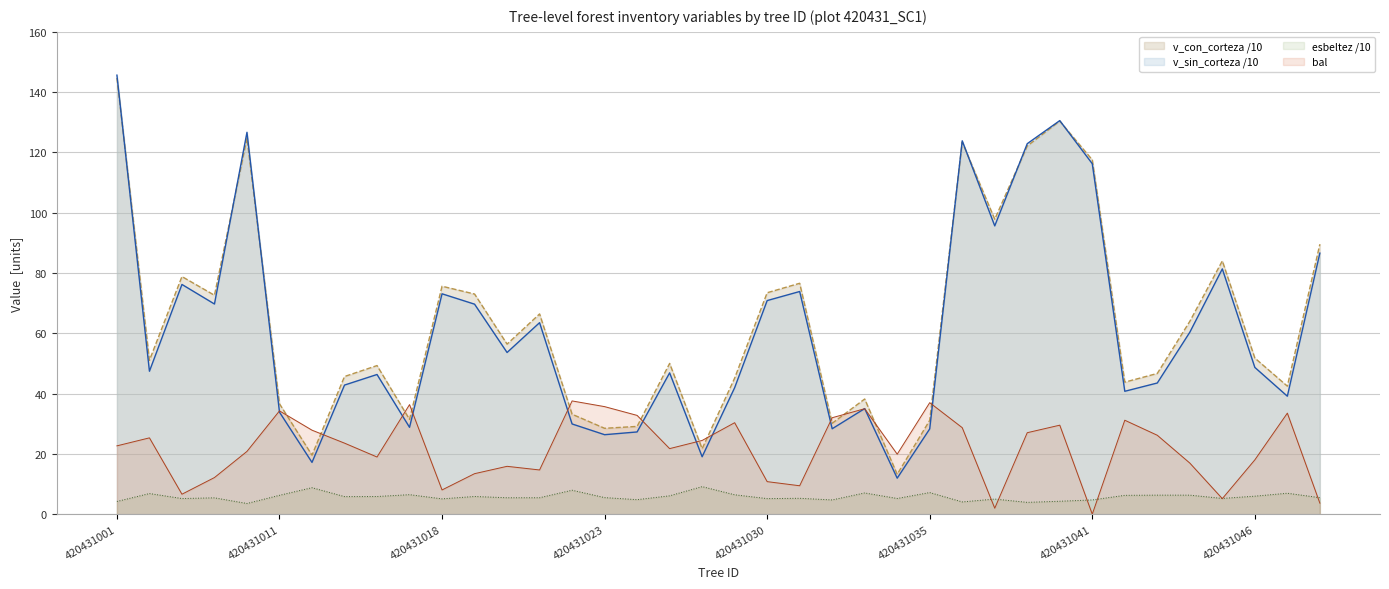

Where is v_sin_corteza_div10 nearest to the value 78?

420431005